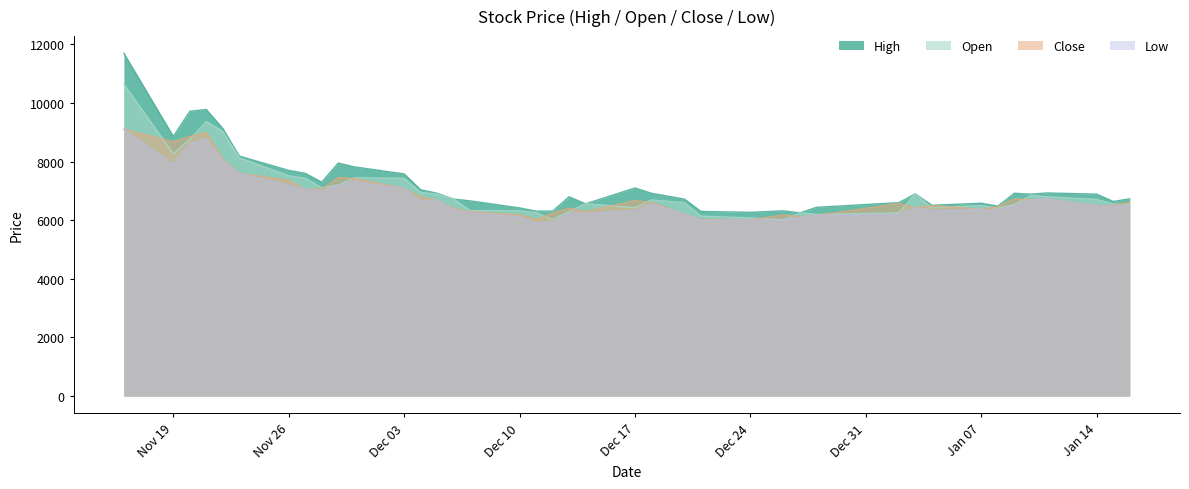

What is the lowest value of the Low series?

5900